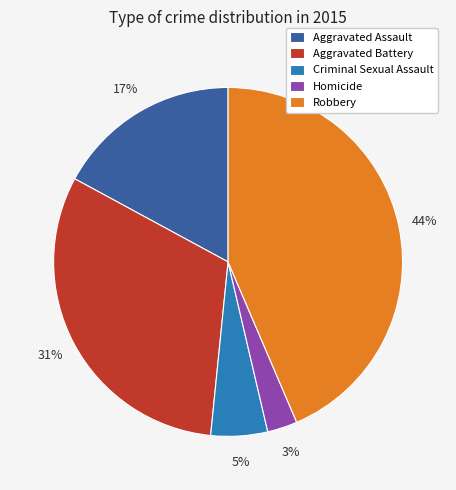

Is there a majority slice in this chart?

No